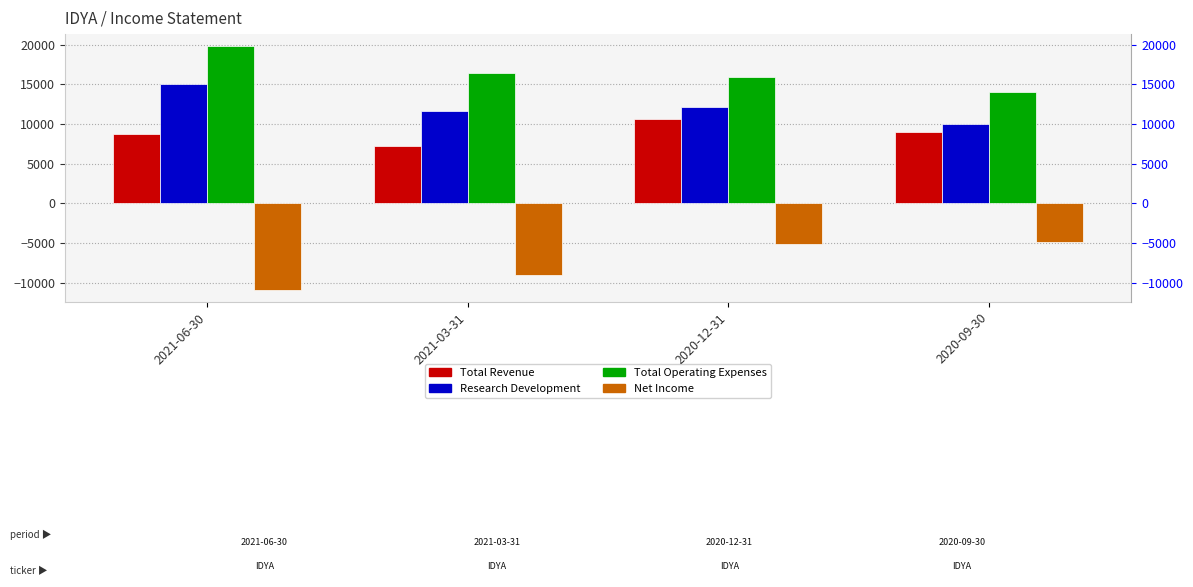

Reading left to right, what are all the values shown in this chart?

Total Revenue: 2021-06-30=8800	2021-03-31=7200	2020-12-31=10600	2020-09-30=9000
Research Development: 2021-06-30=15000	2021-03-31=11600	2020-12-31=12100	2020-09-30=10000
Total Operating Expenses: 2021-06-30=19800	2021-03-31=16400	2020-12-31=15900	2020-09-30=14000
Net Income: 2021-06-30=-10900	2021-03-31=-9000	2020-12-31=-5100	2020-09-30=-4900